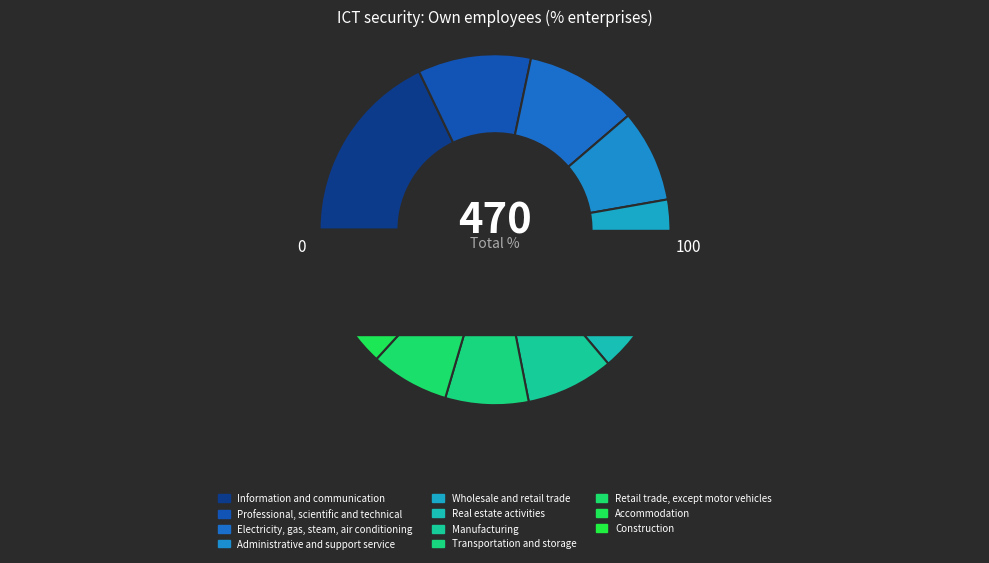

How much of the chart is everything except Transportation and storage?

92.3%